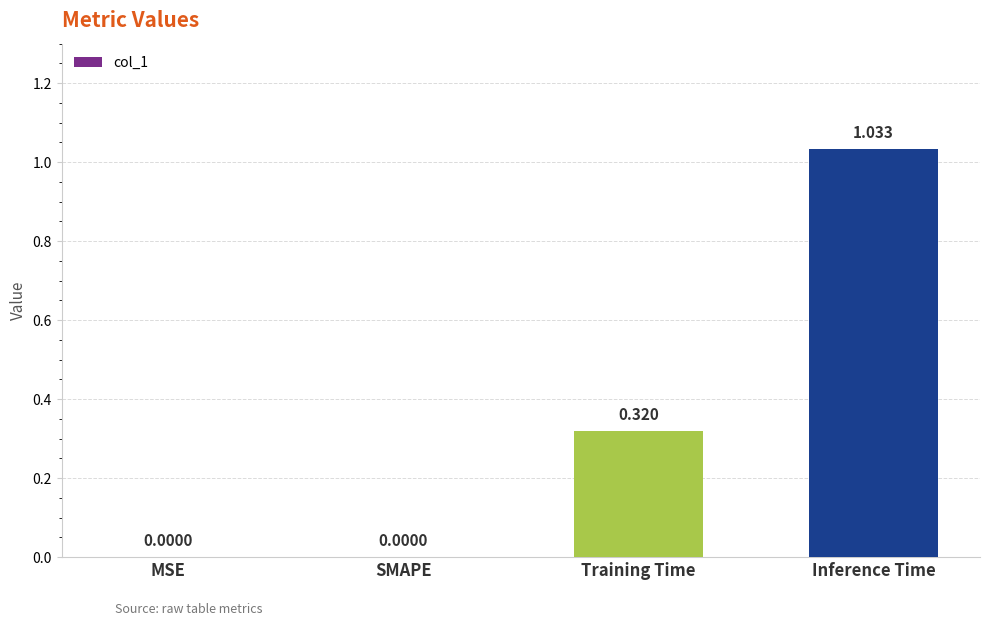

Which has a higher value, Training Time or Inference Time?

Inference Time